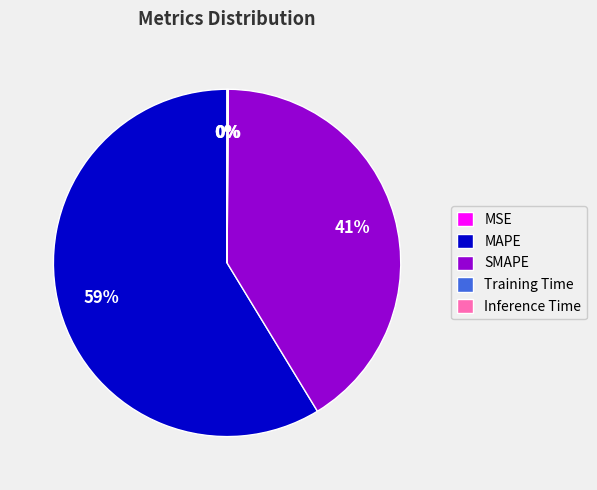

Is it true that SMAPE is 34% of the pie?

False